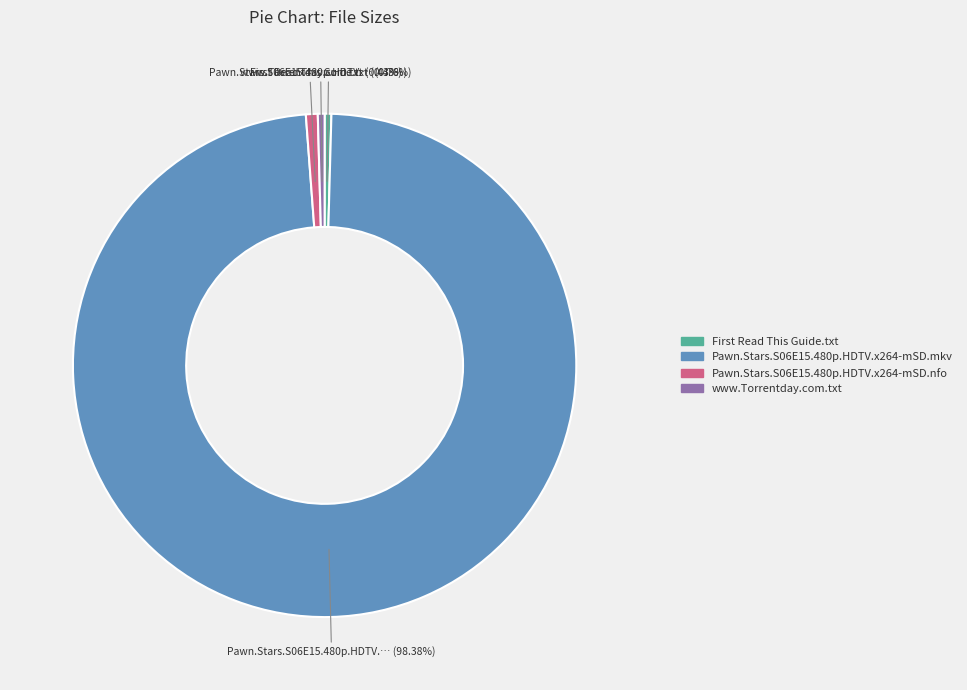

Does www.Torrentday.com.txt account for over 50% of the chart?

No